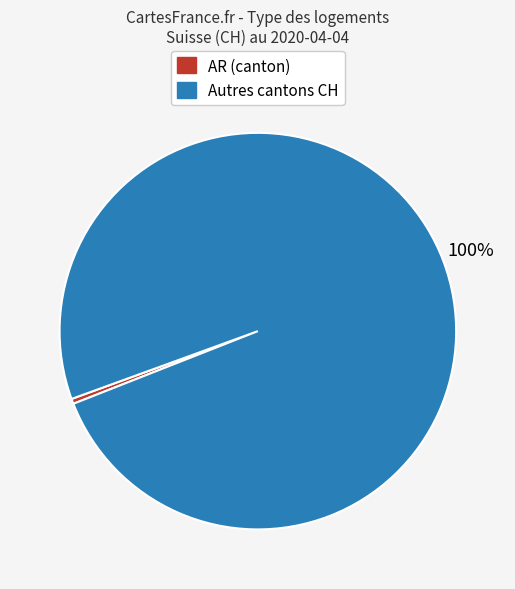

To the nearest percent, what is the average slice percentage?

50%